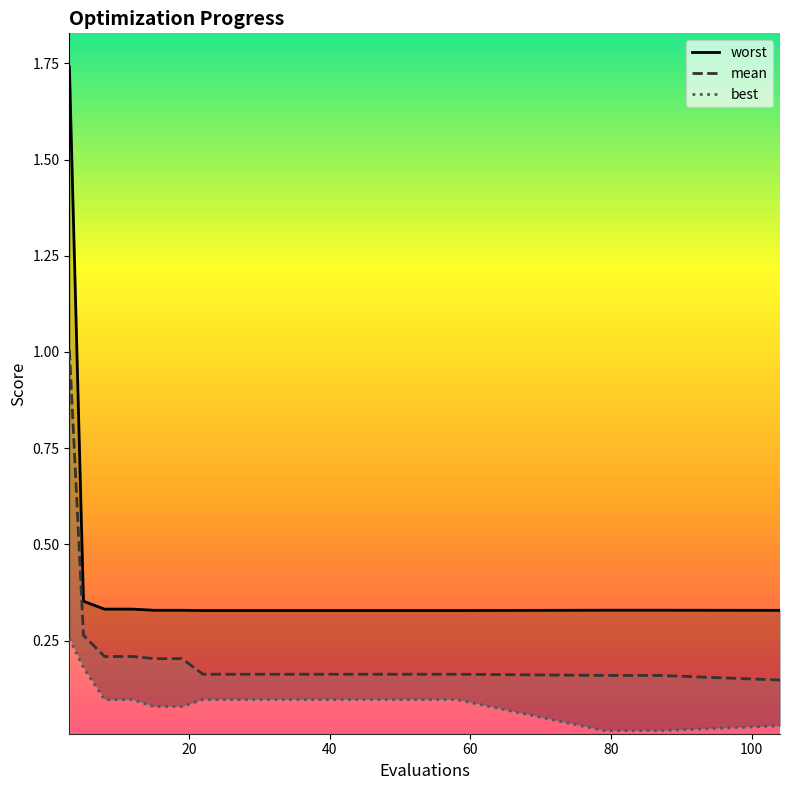

True or false: worst and best cross at least once.

False